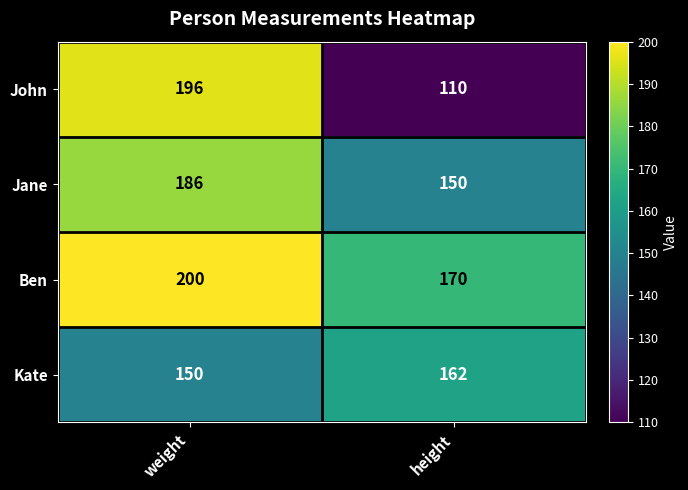

At height, list the series in order from smallest to largest.

John, Jane, Kate, Ben